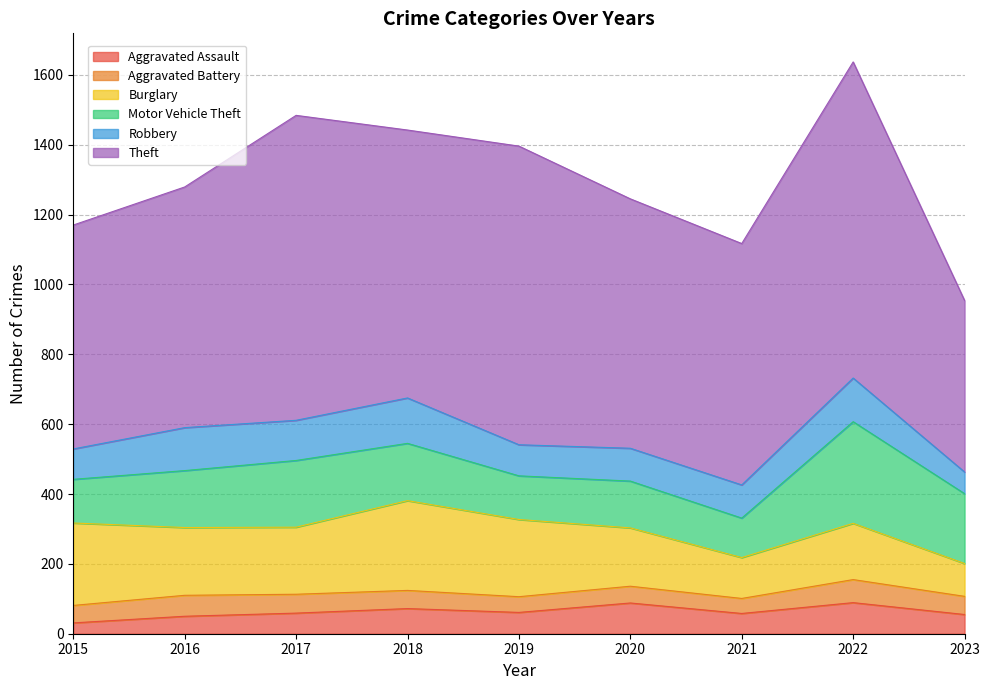

True or false: Aggravated Battery and Theft intersect in this chart.

False